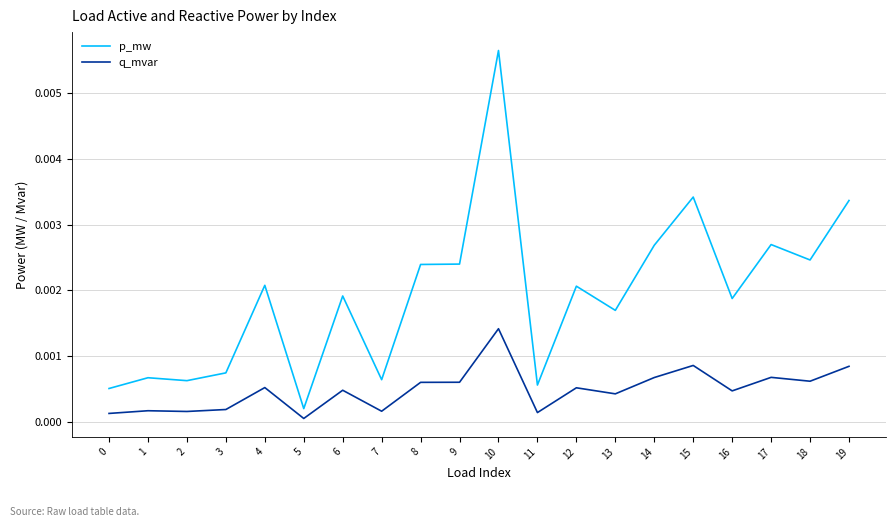

At 16, list the series in order from largest to smallest.

p_mw, q_mvar